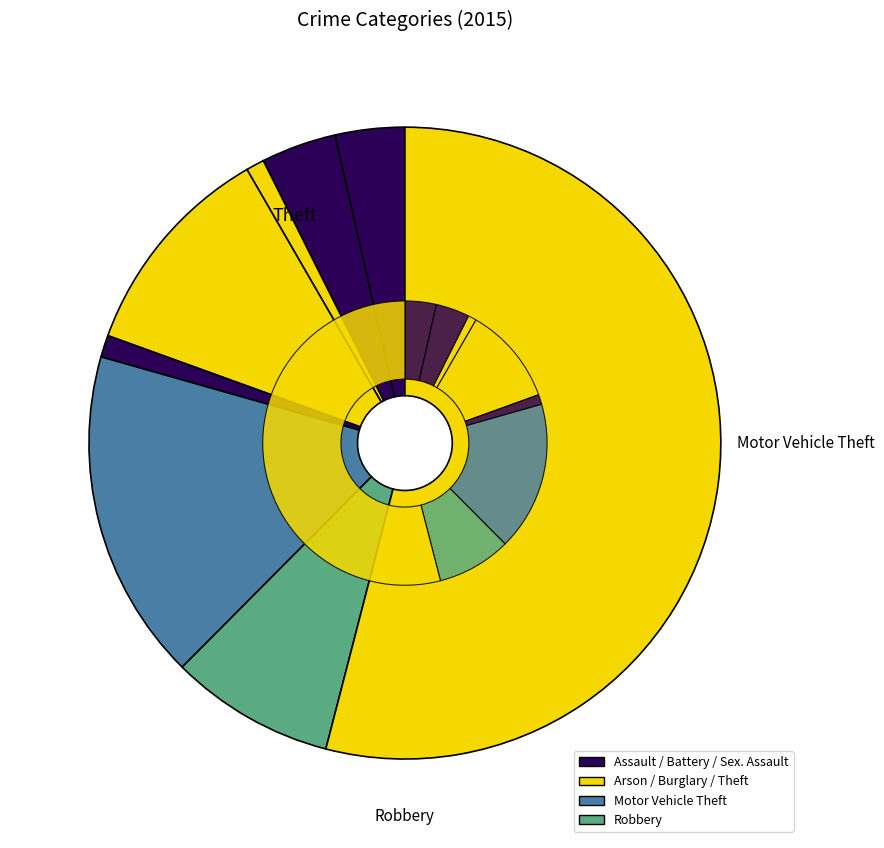

Is it true that Motor Vehicle Theft is 17% of the pie?

True